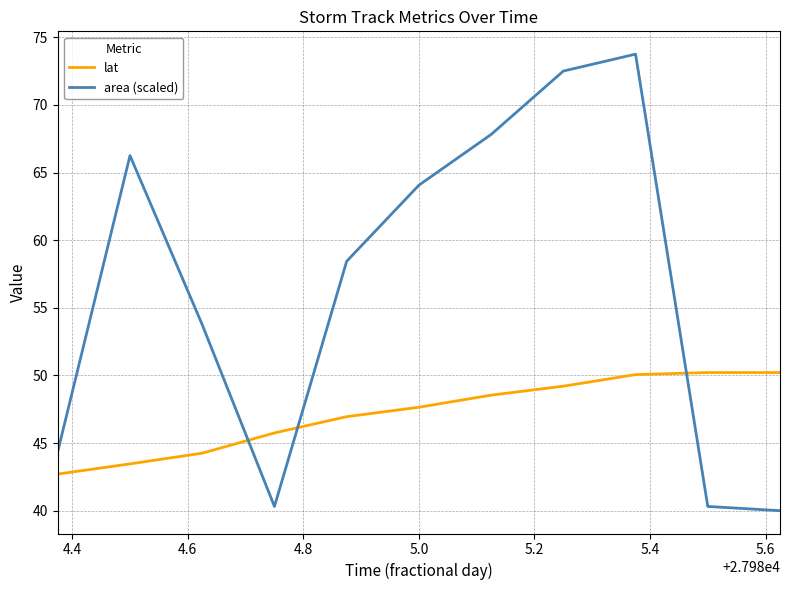

Rank the series by their maximum value, from lowest to highest.

lat, area (scaled)